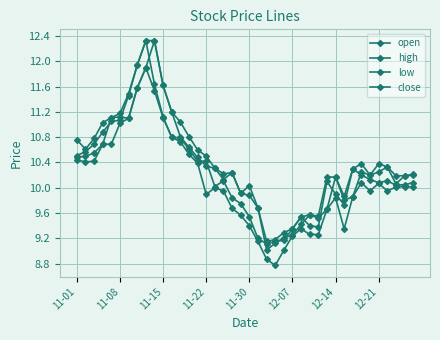

How many data points in high are above 10?

30